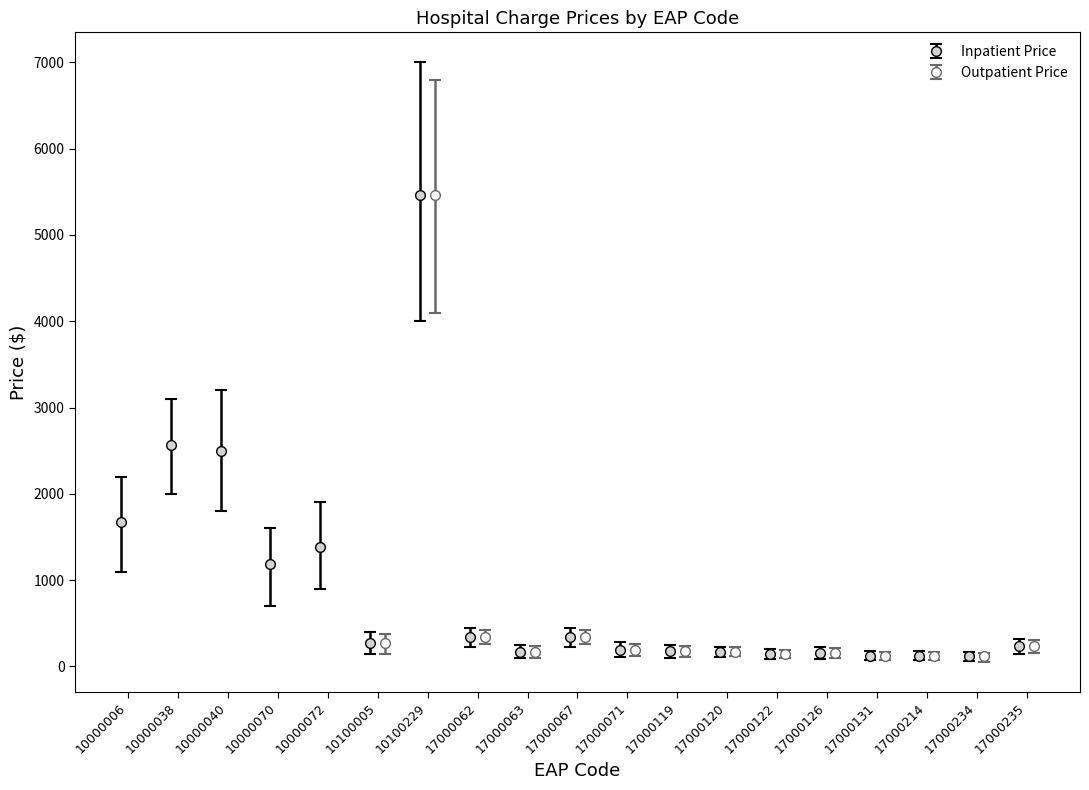

How many data points are above 234?

9